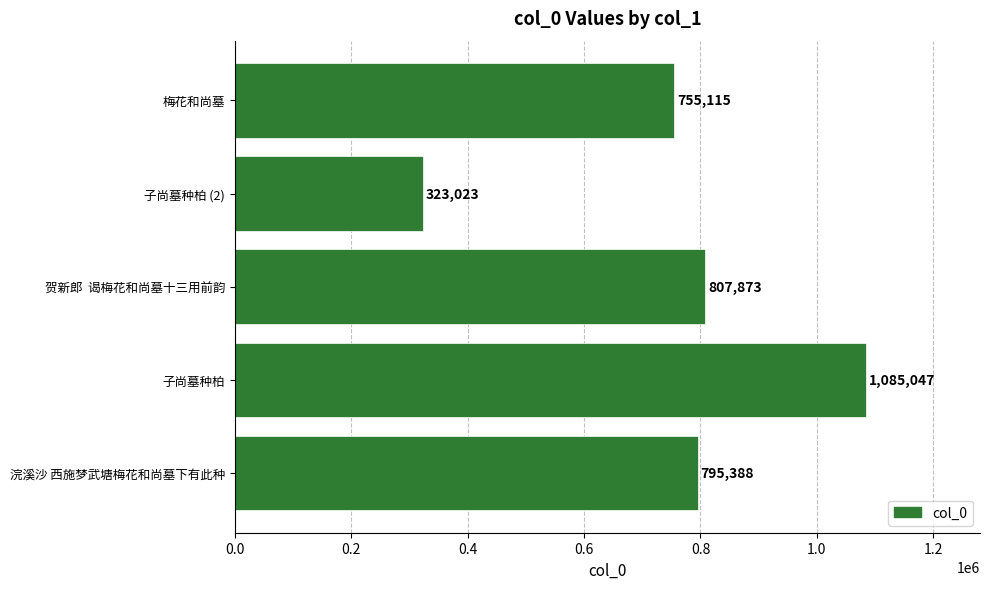

What is the ratio of the value at 子尚墓种柏 to the value at 子尚墓种柏 (2)?

3.4